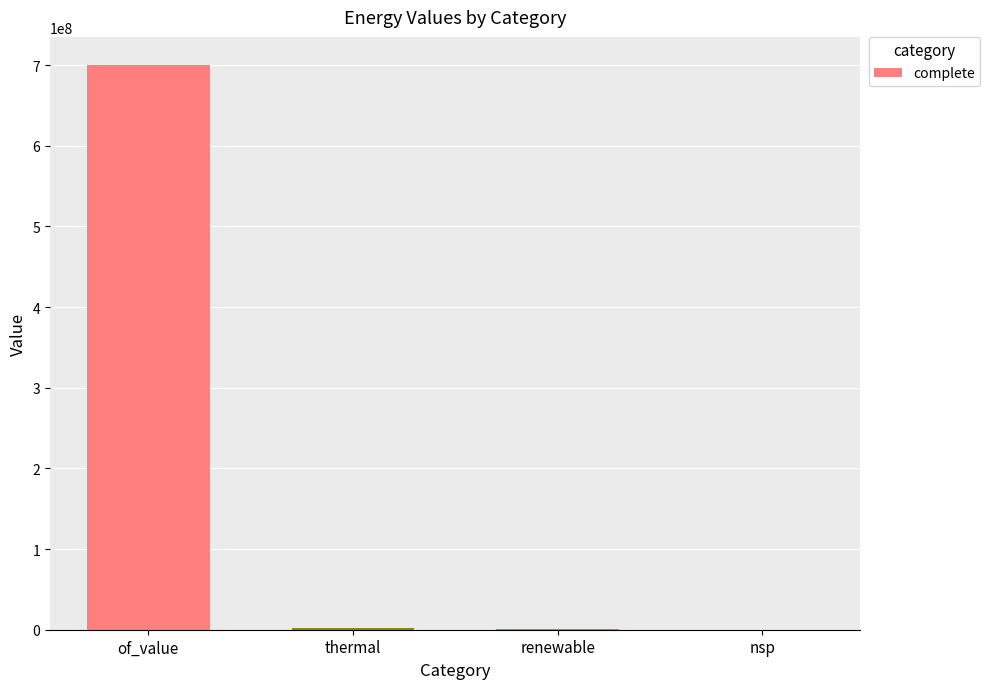

The chart shows a value of 700090327.7 at of_value. True or false?

True